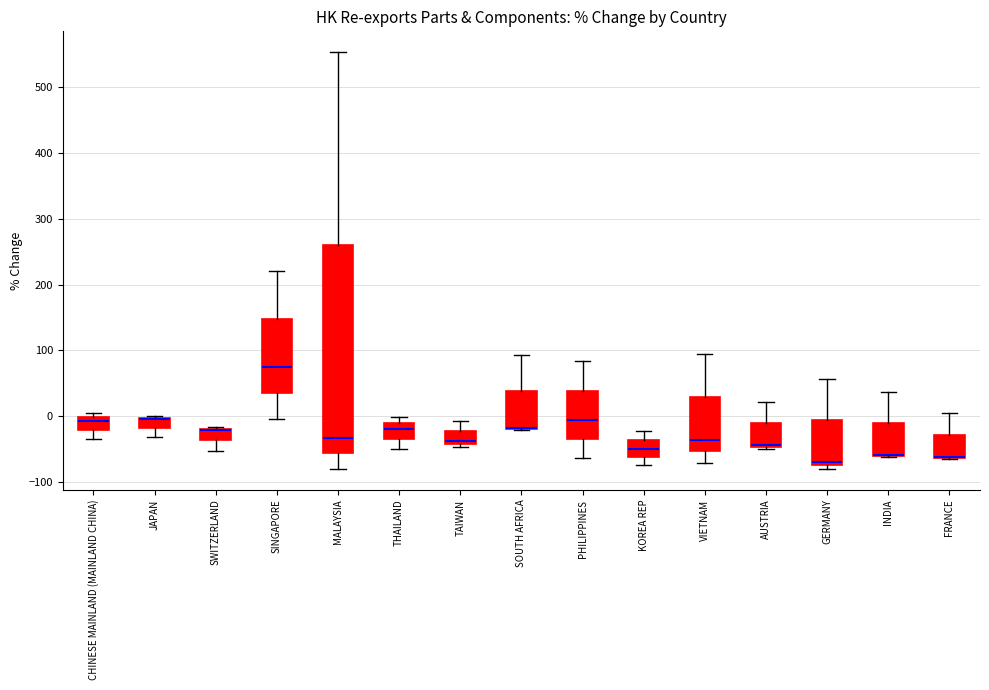

Reading left to right, read every box against the y-axis: the position of its median line, the range the box covers, and the ends of its whiskers. The values are not printed on the chart, so give them approximately, as read against the axis.

CHINESE MAINLAND (MAINLAND CHINA): median -10, box -20 to 0, whiskers -40 to 10
JAPAN: median -10, box -20 to 0, whiskers -30 to 0
SWITZERLAND: median -20 (drawn on the box's upper edge), box -40 to -20, whiskers -50 to -20
SINGAPORE: median 80, box 40 to 150, whiskers 0 to 220
MALAYSIA: median -30, box -60 to 260, whiskers -80 to 550
THAILAND: median -20, box -30 to -10, whiskers -50 to 0
TAIWAN: median -40 (just above the box's lower edge), box -40 to -20, whiskers -50 to -10
SOUTH AFRICA: median -20 (drawn on the box's lower edge), box -20 to 40, whiskers -20 to 90
PHILIPPINES: median -10, box -40 to 40, whiskers -60 to 80
KOREA REP: median -50, box -60 to -40, whiskers -70 to -20
VIETNAM: median -40, box -50 to 30, whiskers -70 to 90
AUSTRIA: median -40, box -50 to -10, whiskers -50 (just below the box's lower edge) to 20
GERMANY: median -70, box -80 to -10, whiskers -80 (just below the box's lower edge) to 60
INDIA: median -60 (drawn on the box's lower edge), box -60 to -10, whiskers -60 to 40
FRANCE: median -60 (drawn on the box's lower edge), box -60 to -30, whiskers -70 to 0